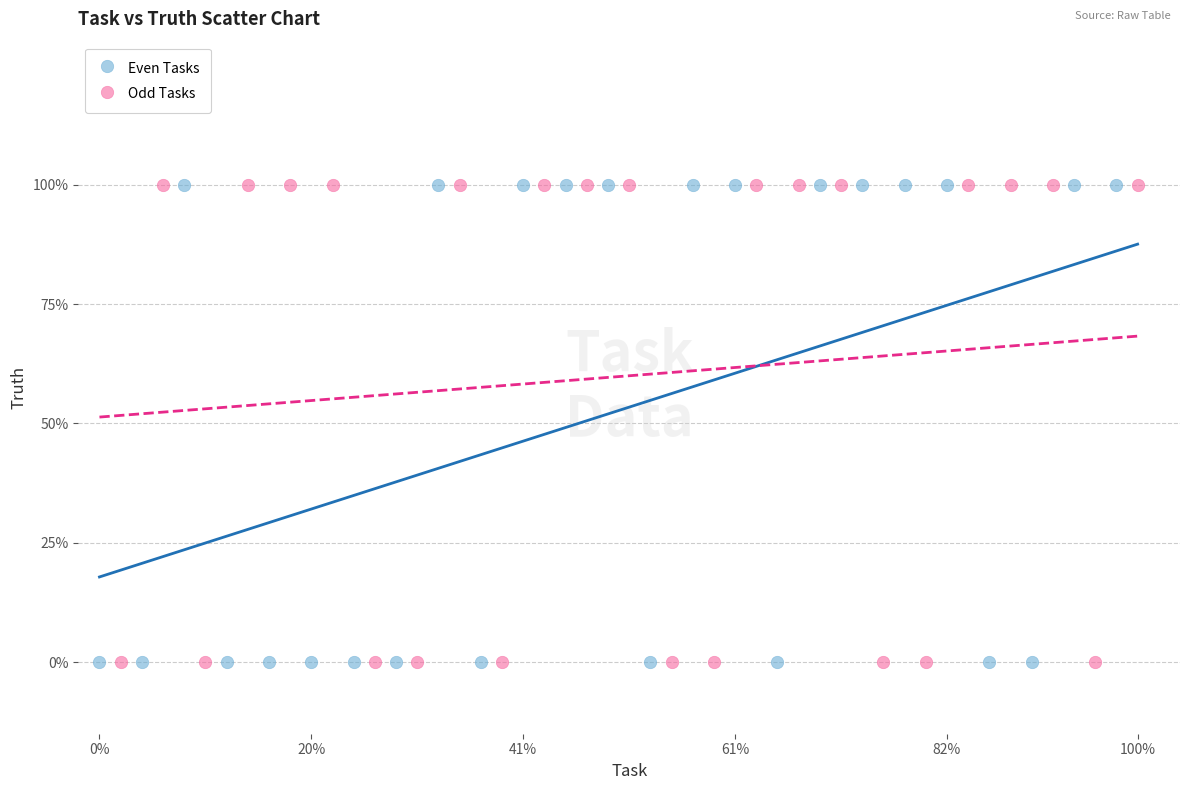

What are all the series names shown in the legend?

Even Tasks, Odd Tasks